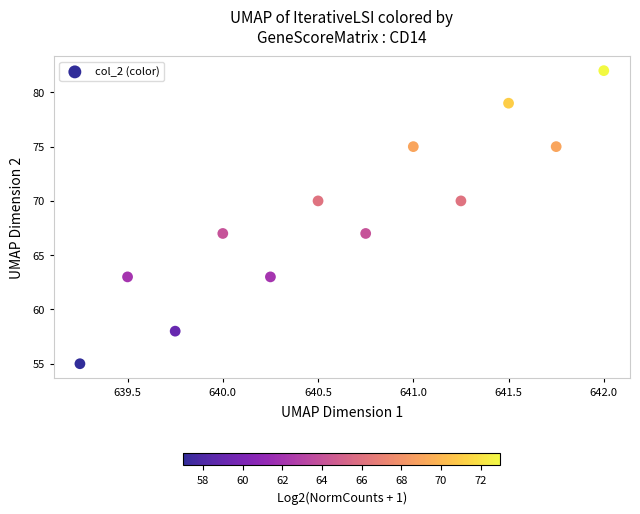

What is the range of Y values (max minus min)?

27